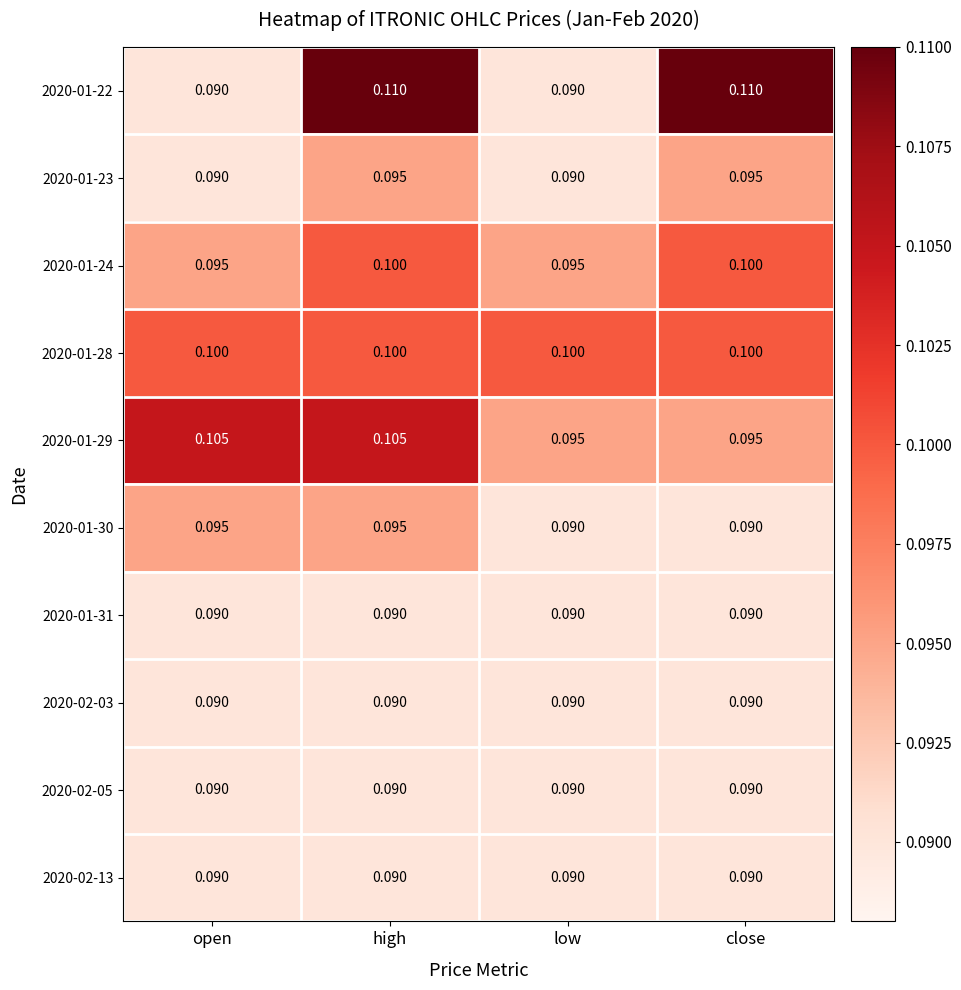

Between high and close, which series saw the biggest shift?

2020-01-29